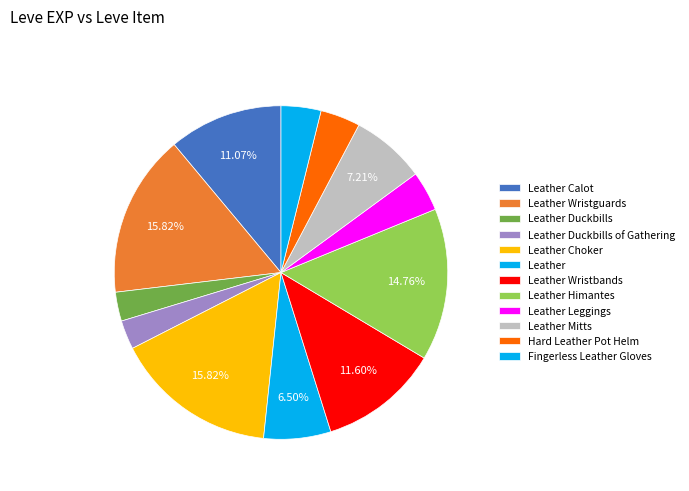

Which slice is the largest?

Leather Wristguards